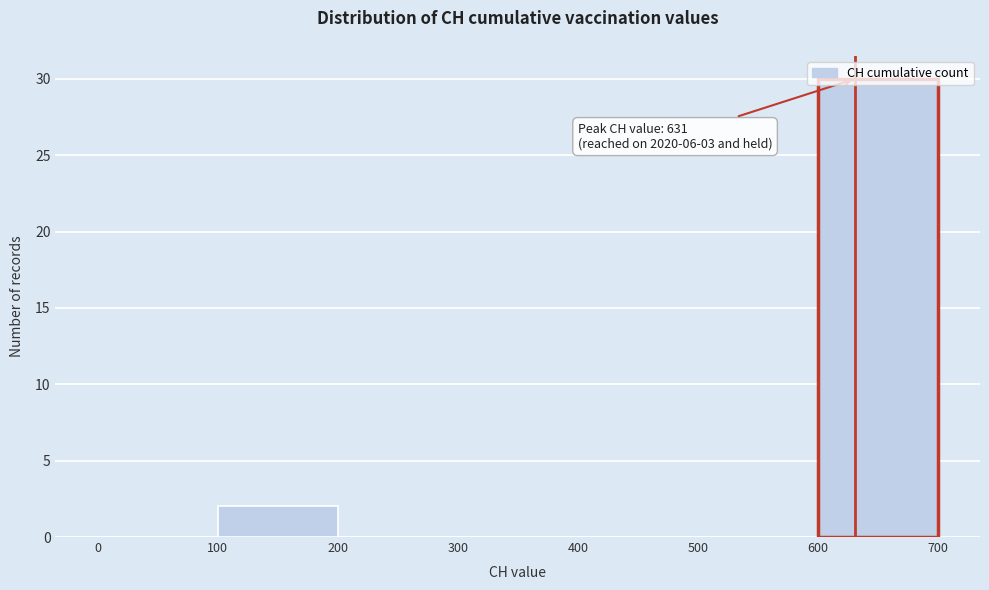

Over which range of the x-axis is the bar tallest?

600 to 700